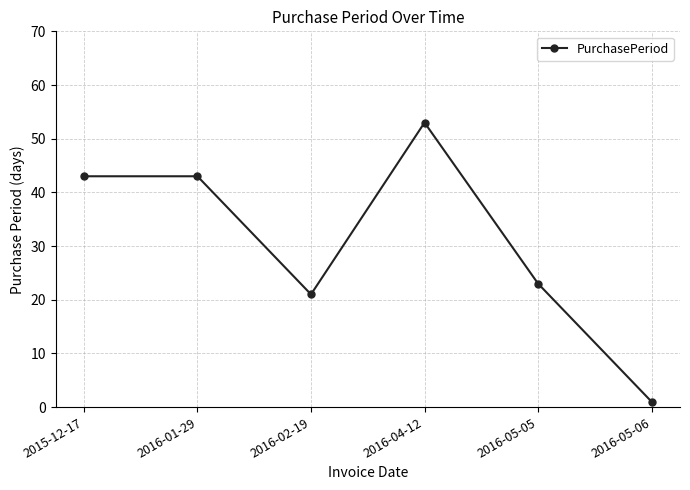

What value does the data have at 2015-12-17, to the nearest 5?

45